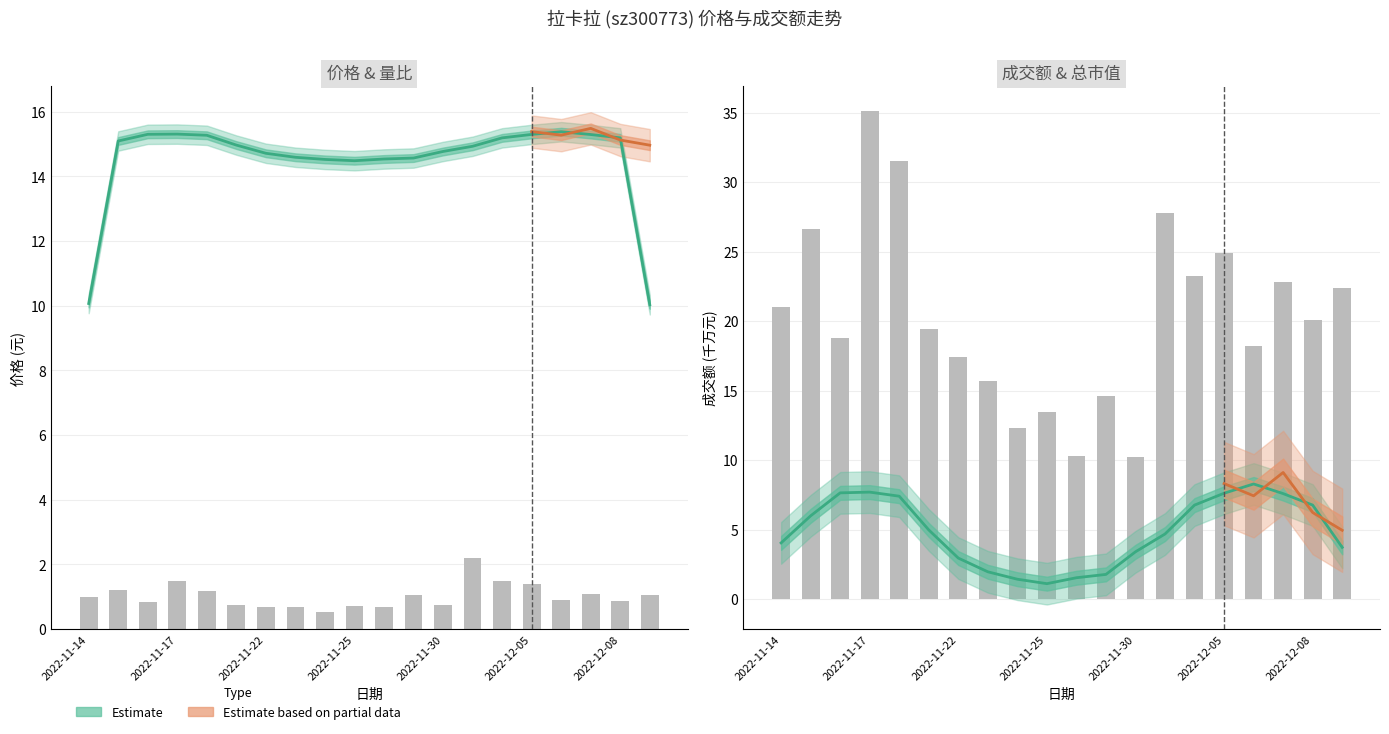

Reading left to right, extract all data points from this chart.

成交额(万元): 2022-11-14=21.0	2022-11-15=26.7	2022-11-16=18.8	2022-11-17=35.1	2022-11-18=31.6	2022-11-21=19.4	2022-11-22=17.4	2022-11-23=15.7	2022-11-24=12.3	2022-11-25=13.5	2022-11-28=10.3	2022-11-29=14.6	2022-11-30=10.2	2022-12-01=27.8	2022-12-02=23.3	2022-12-05=24.9	2022-12-06=18.2	2022-12-07=22.8	2022-12-08=20.1	2022-12-09=22.4
量比: 2022-11-14=1.0	2022-11-15=1.2	2022-11-16=0.8	2022-11-17=1.5	2022-11-18=1.2	2022-11-21=0.8	2022-11-22=0.7	2022-11-23=0.7	2022-11-24=0.5	2022-11-25=0.7	2022-11-28=0.7	2022-11-29=1.1	2022-11-30=0.8	2022-12-01=2.2	2022-12-02=1.5	2022-12-05=1.4	2022-12-06=0.9	2022-12-07=1.1	2022-12-08=0.9	2022-12-09=1.1